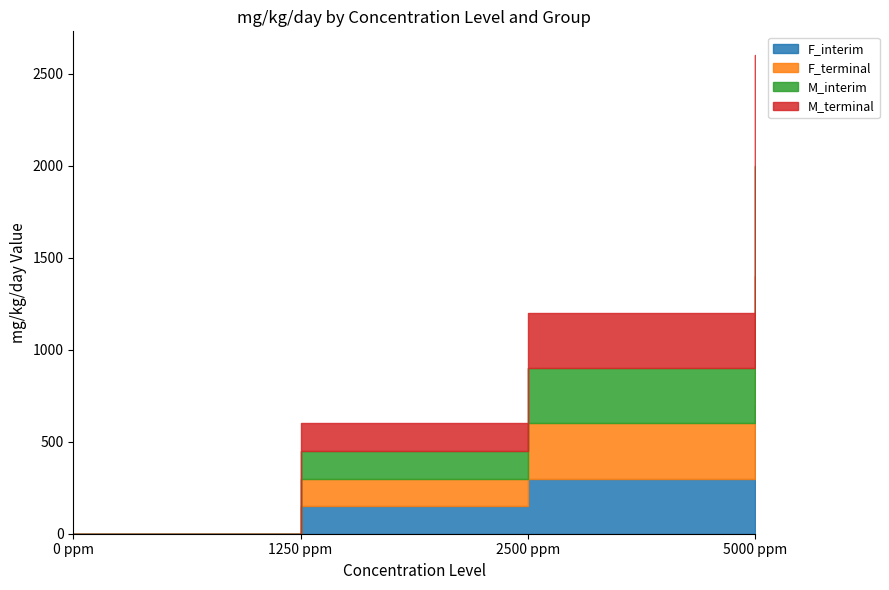

Rank the series by their maximum value, from lowest to highest.

M_interim, M_terminal, F_interim, F_terminal